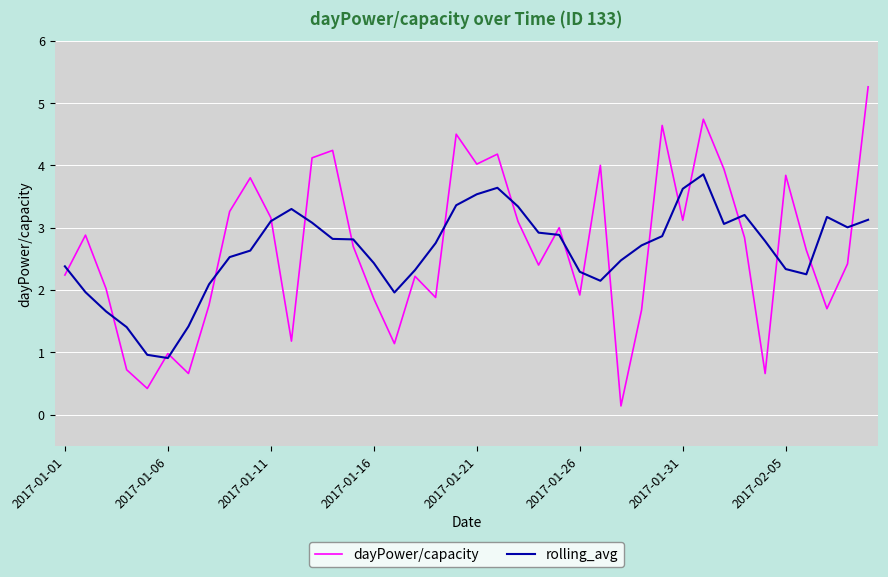

What is the maximum value shown in the chart?

5.3